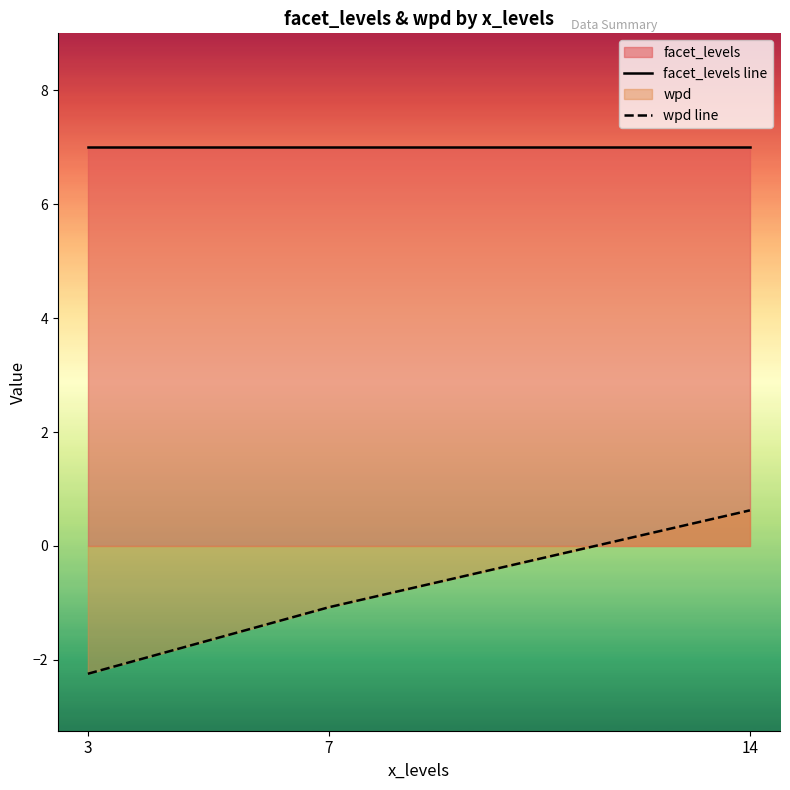

Rank the series by their maximum value, from lowest to highest.

wpd line, facet_levels line